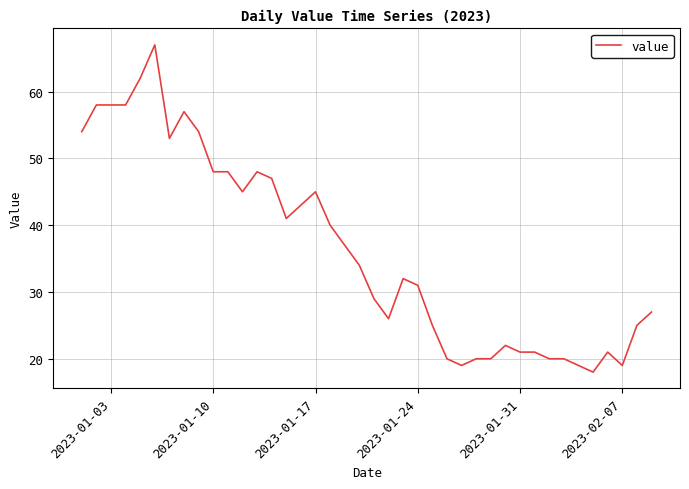

What is the difference between the maximum and minimum values?

49